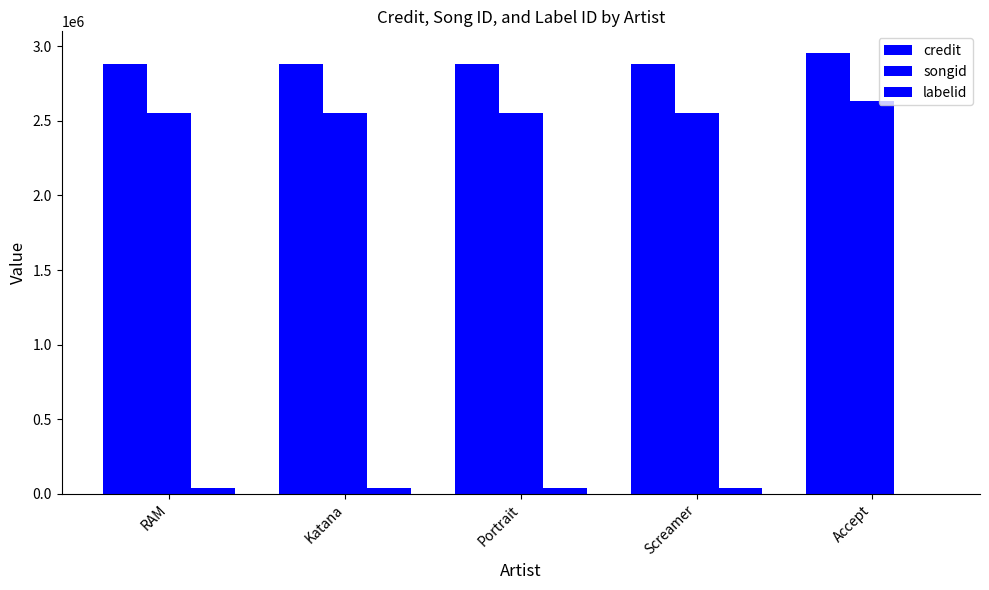

What is the difference between the highest and lowest values at Accept?

2952862